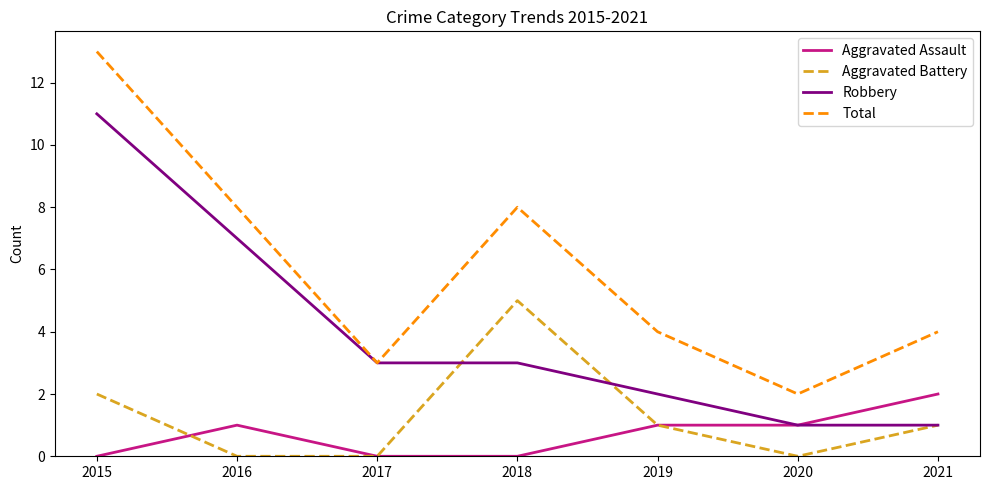

Which category has the highest value in the Aggravated Battery series?

2018